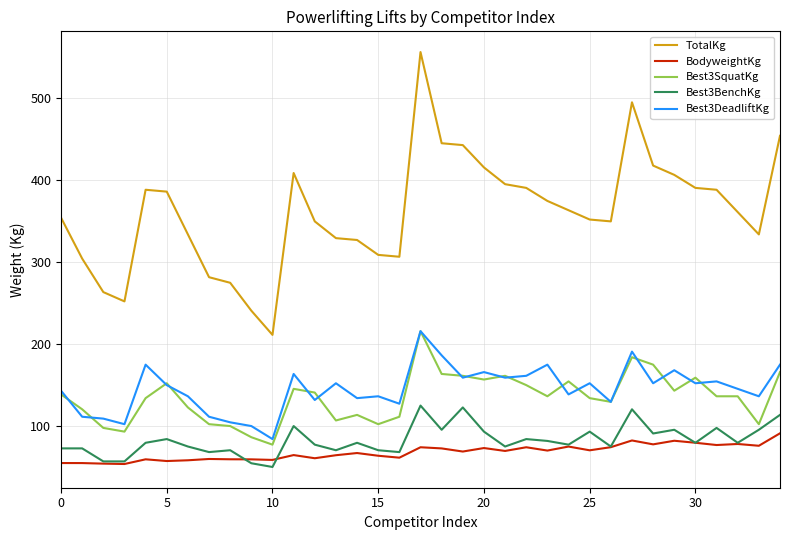

True or false: Best3DeadliftKg and Best3BenchKg cross at least once.

False